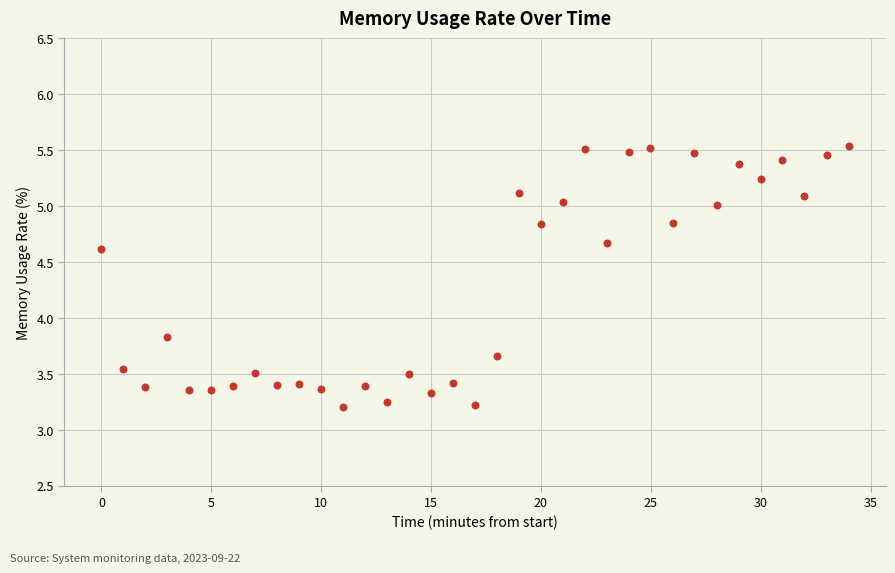

What is the range of X values (max minus min)?

34.0